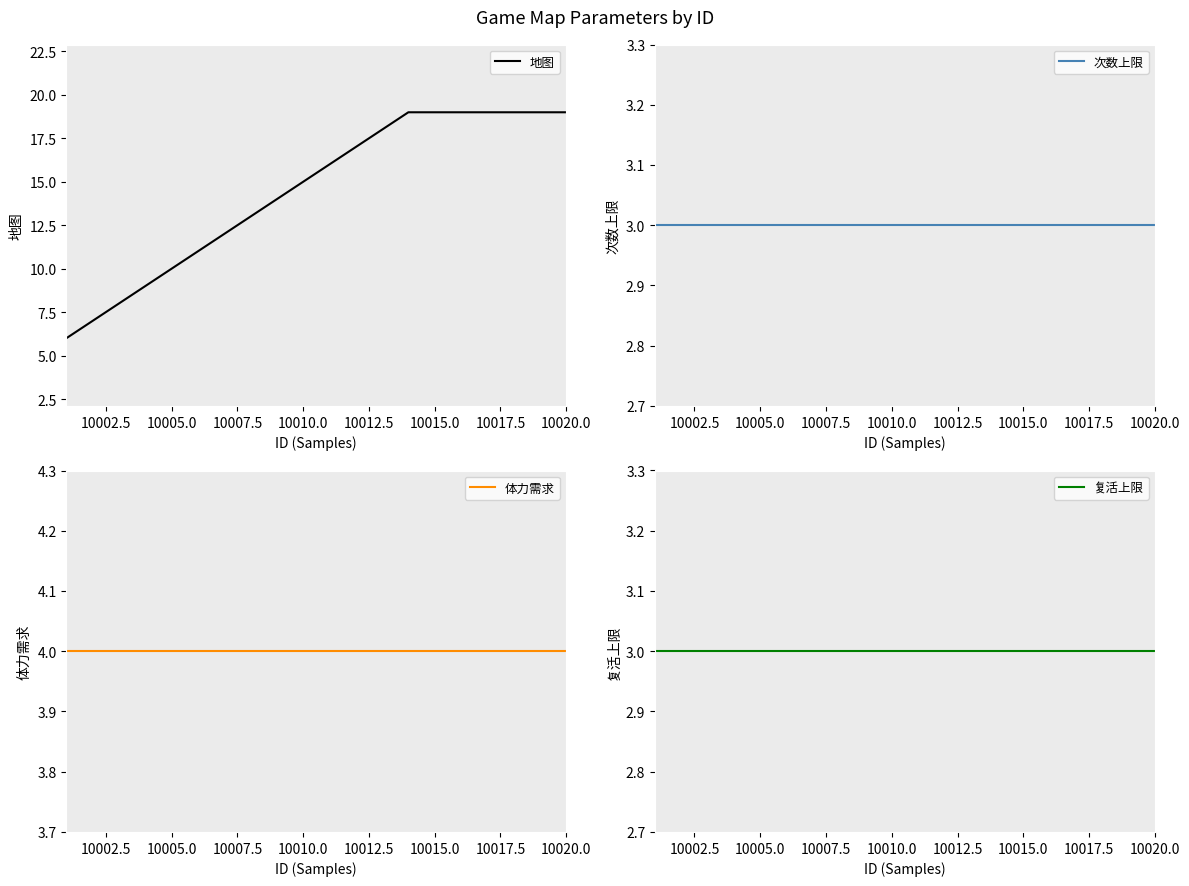

How many lines are shown in the chart?

4